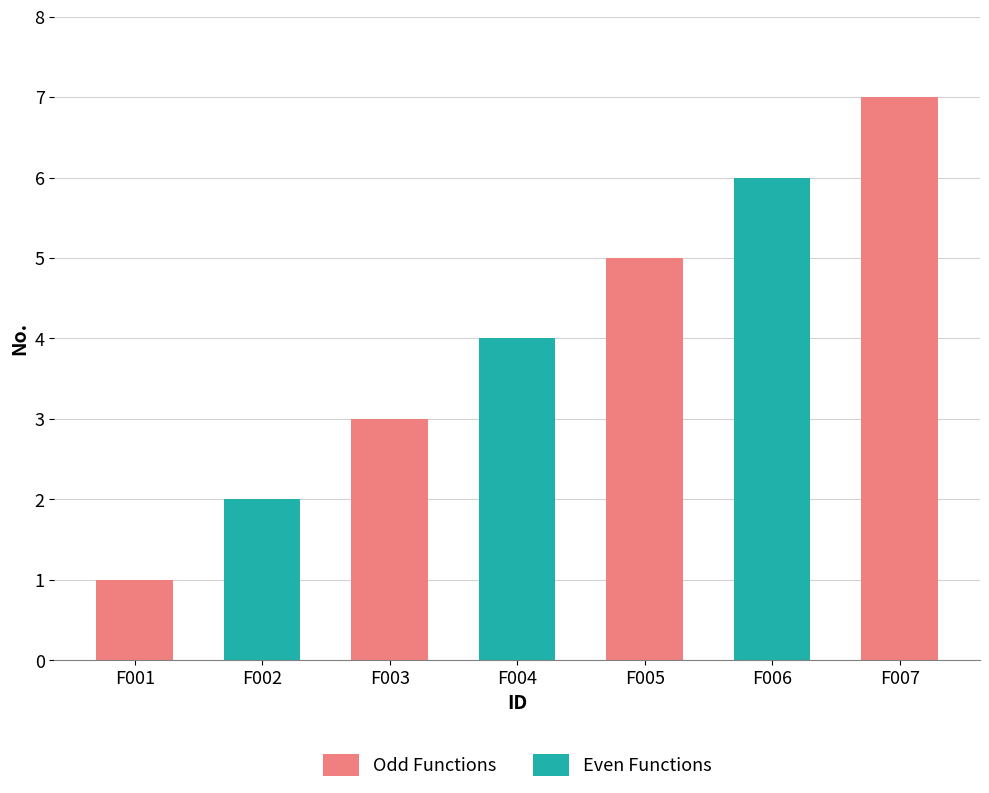

Is it true that the value at F002 is 2?

True